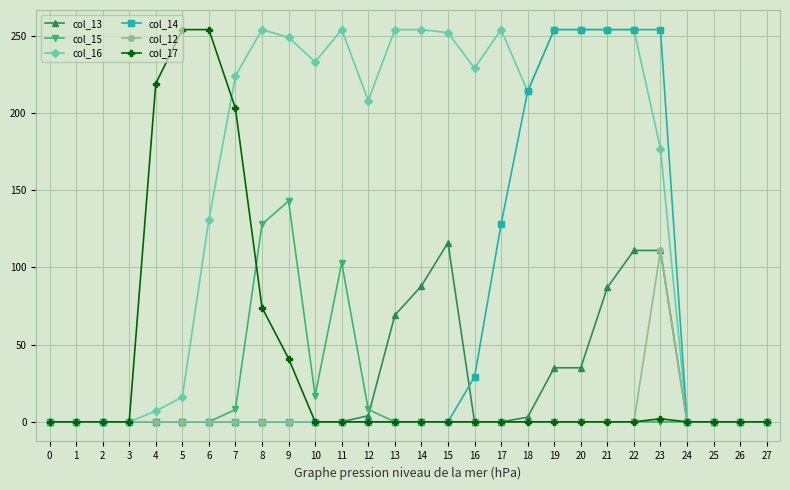

At how many categories does at least one series exceed 82?

20